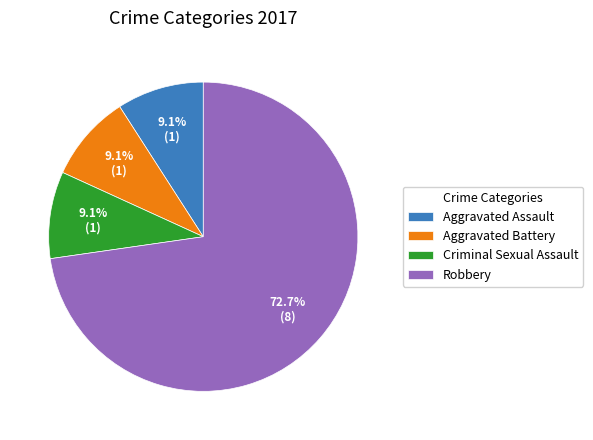

Is there a majority slice in this chart?

Yes